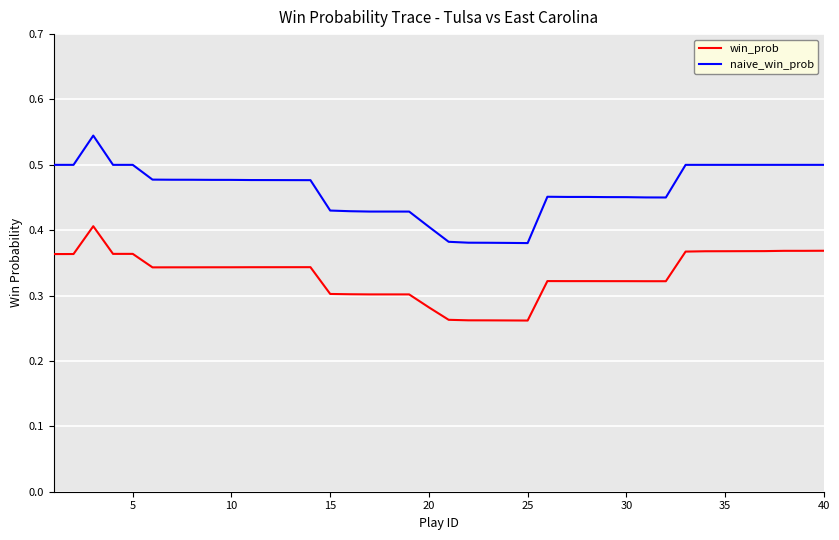

Which series has the largest total across all categories?

naive_win_prob